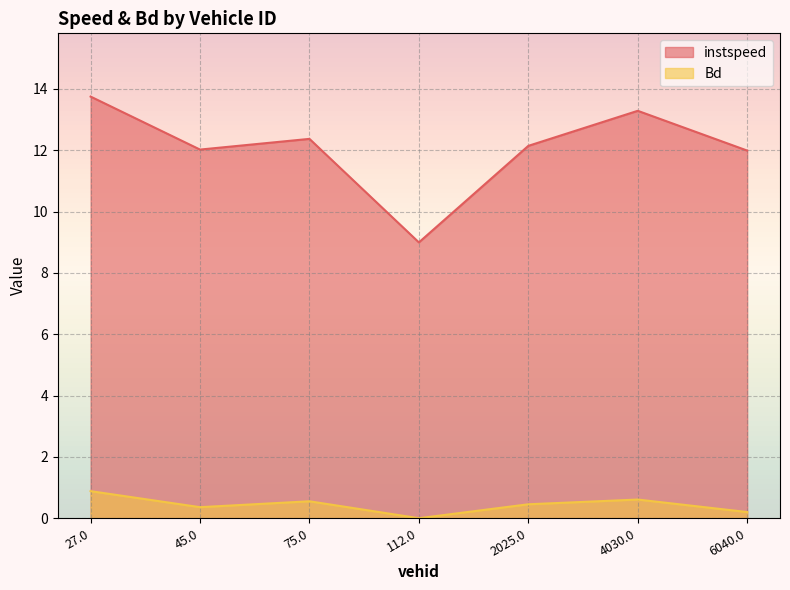

Reading right to left, transcribe all the data shown in this chart.

instspeed: 6040.0=12.0	4030.0=13.3	2025.0=12.1	112.0=9.0	75.0=12.4	45.0=12.0	27.0=13.7
Bd: 6040.0=0.2	4030.0=0.6	2025.0=0.5	112.0=0.0	75.0=0.6	45.0=0.4	27.0=0.9